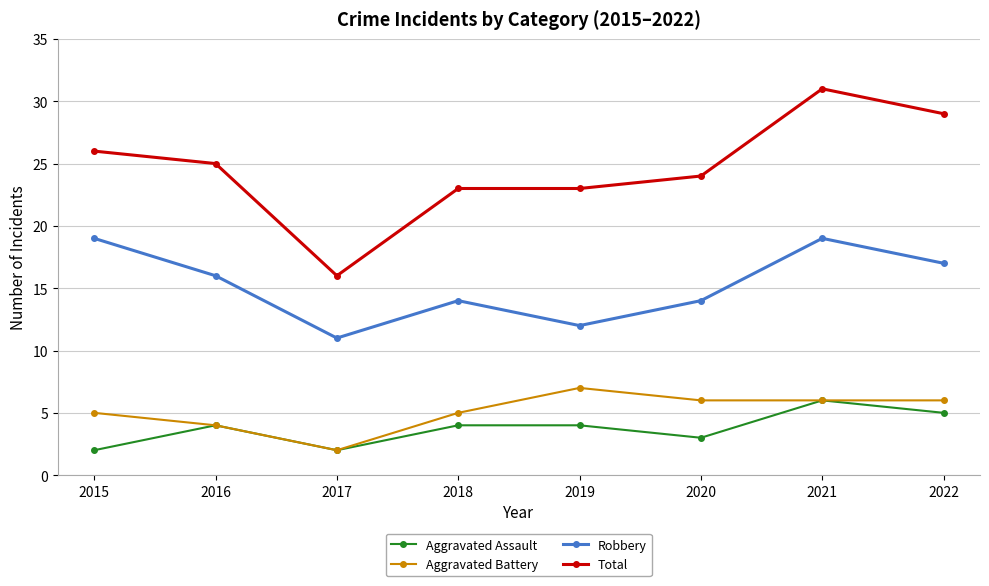

Which series has the largest total across all categories?

Total